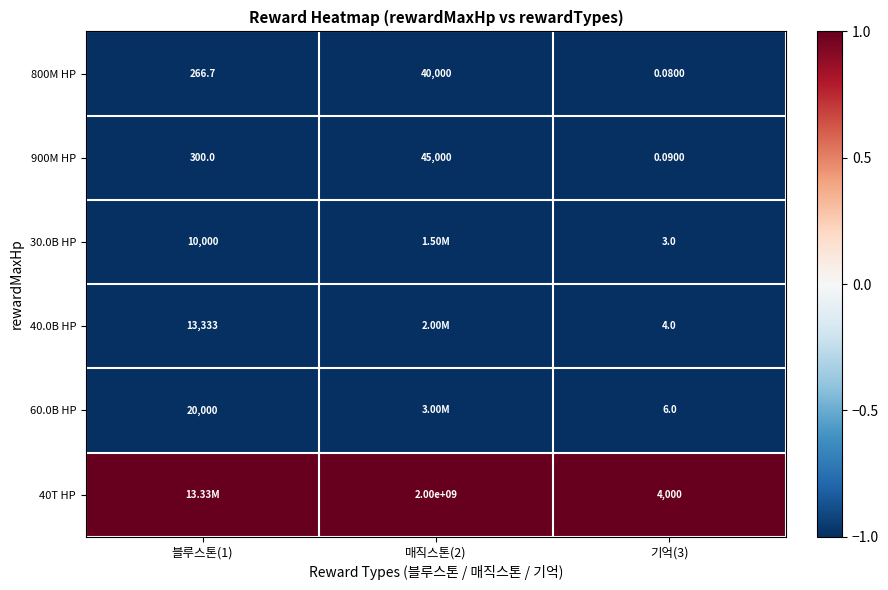

Which series has the largest total across all categories?

40T HP